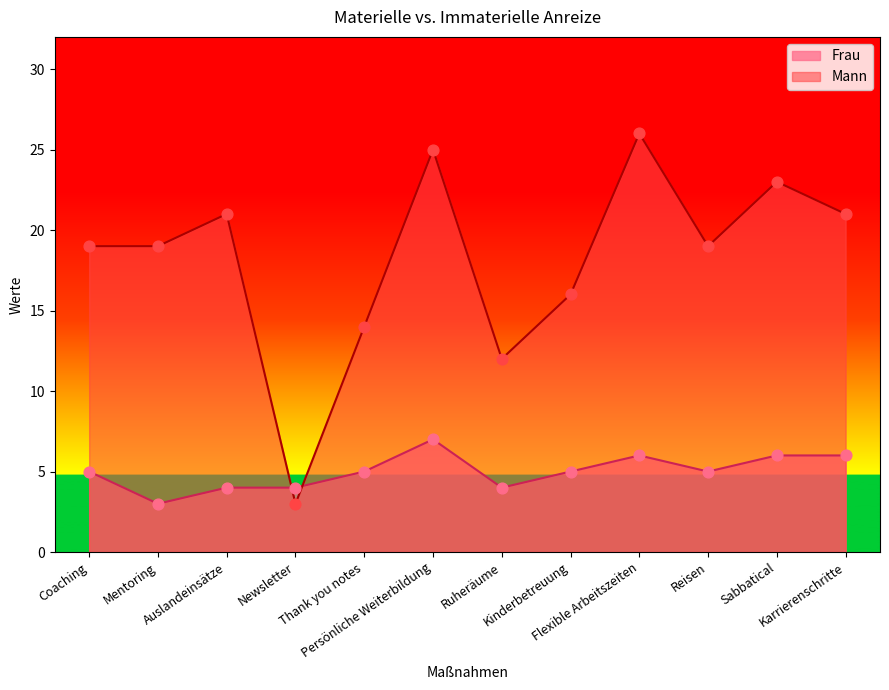

What are all the series names shown in the legend?

Frau, Mann